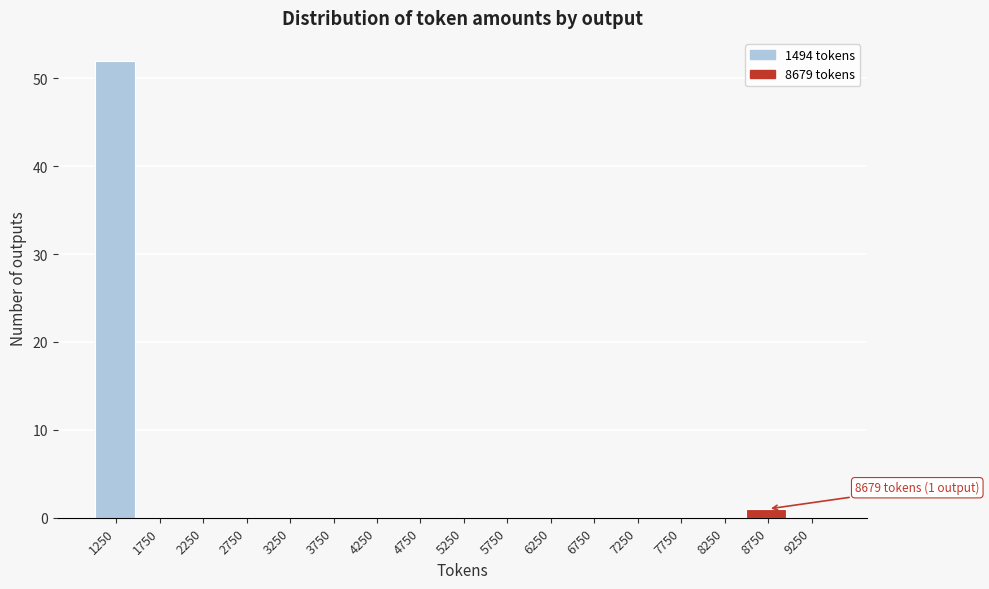

Over which range of the x-axis is the bar tallest?

1000 to 1500